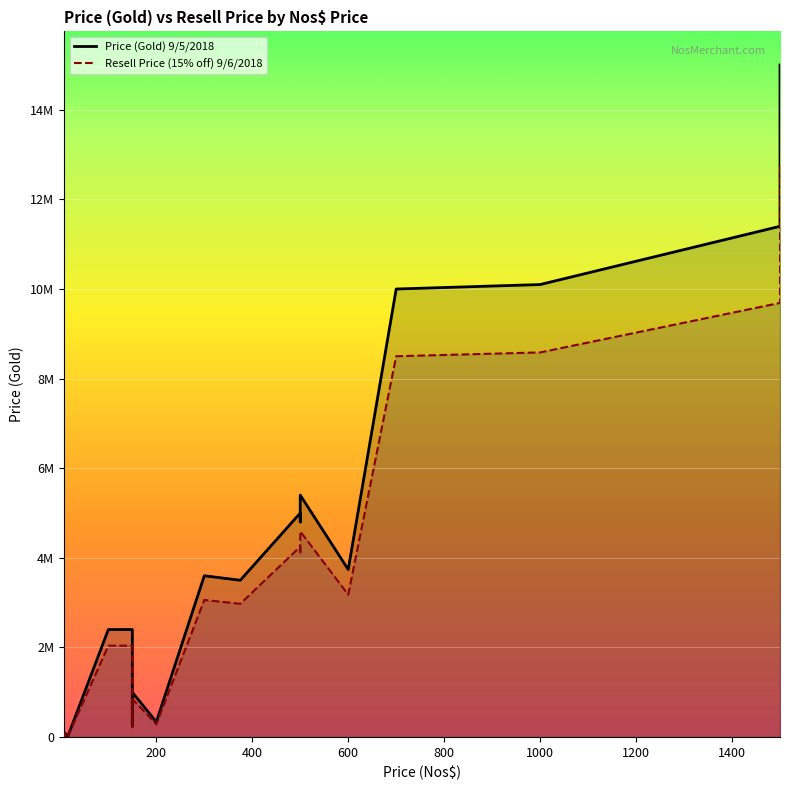

Rank the series by their maximum value, from highest to lowest.

Price (Gold) 9/5/2018, Resell Price (15% off) 9/6/2018